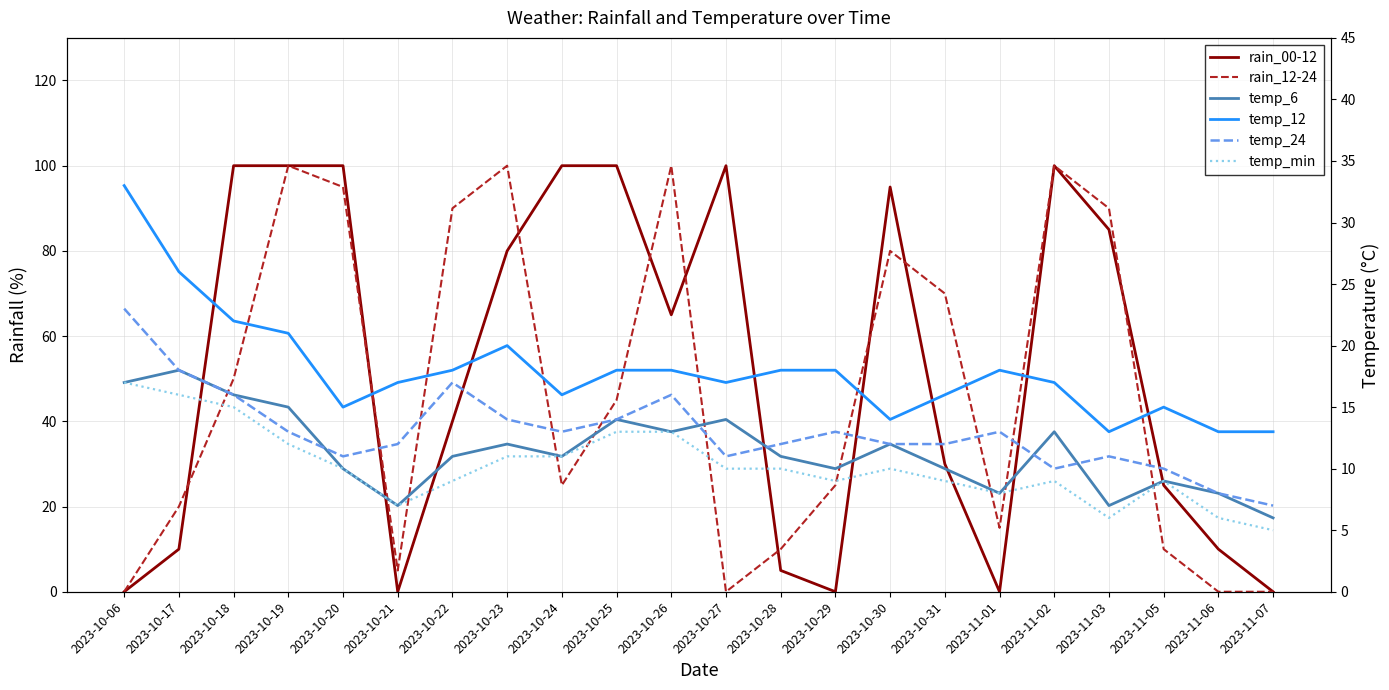

Which series has the largest total across all categories?

rain_00-12